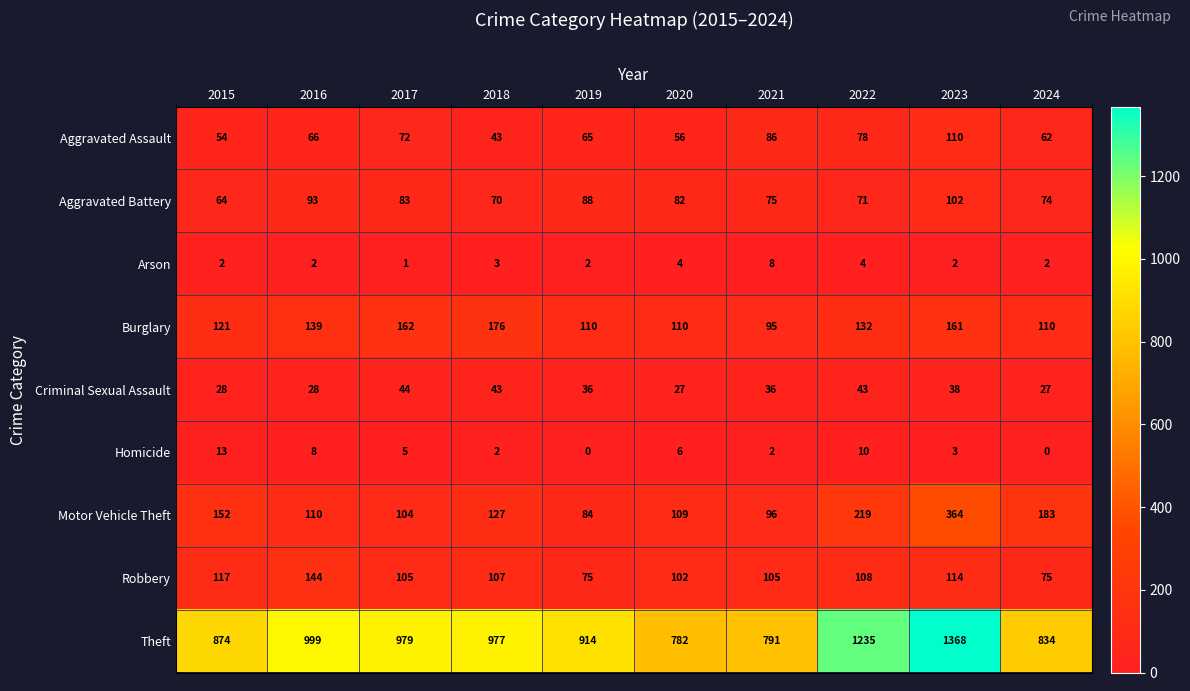

How many data points in Aggravated Battery are less than 82?

5